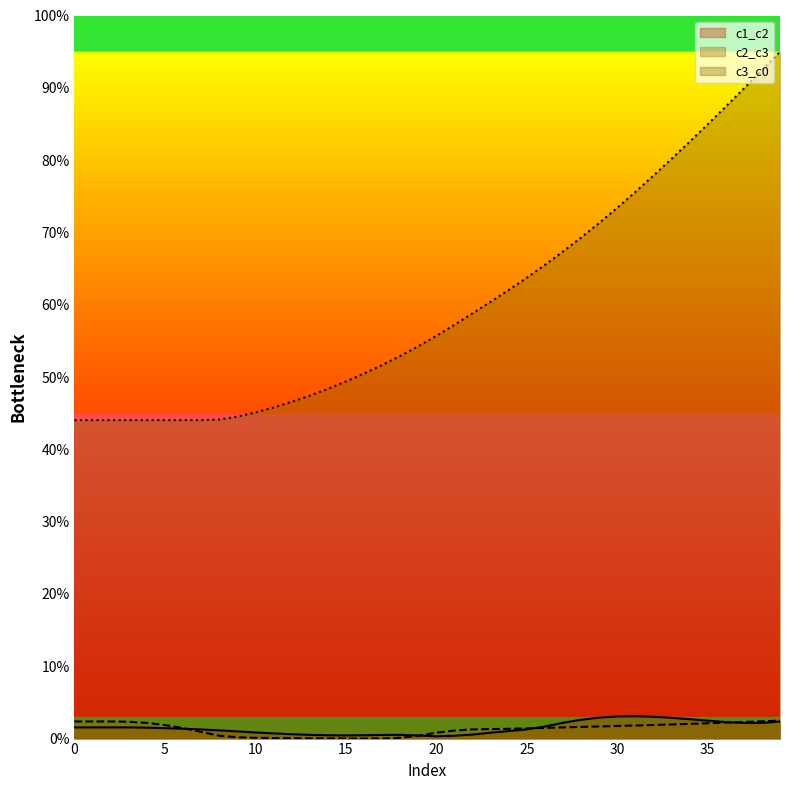

Which label corresponds to the smallest value in the chart?

16